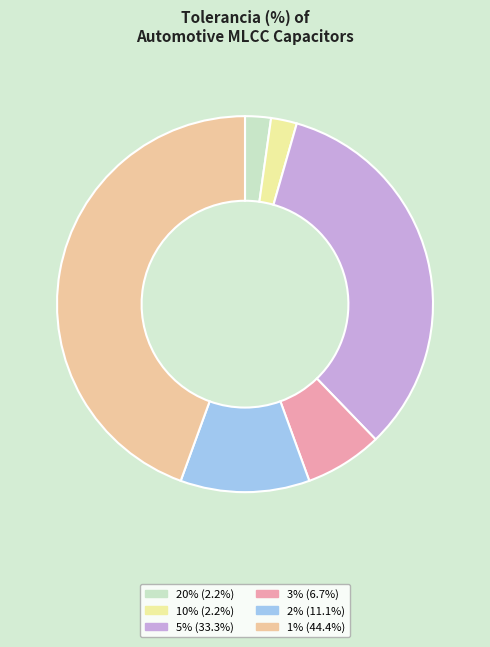

Does 20% represent more than half of the total?

No